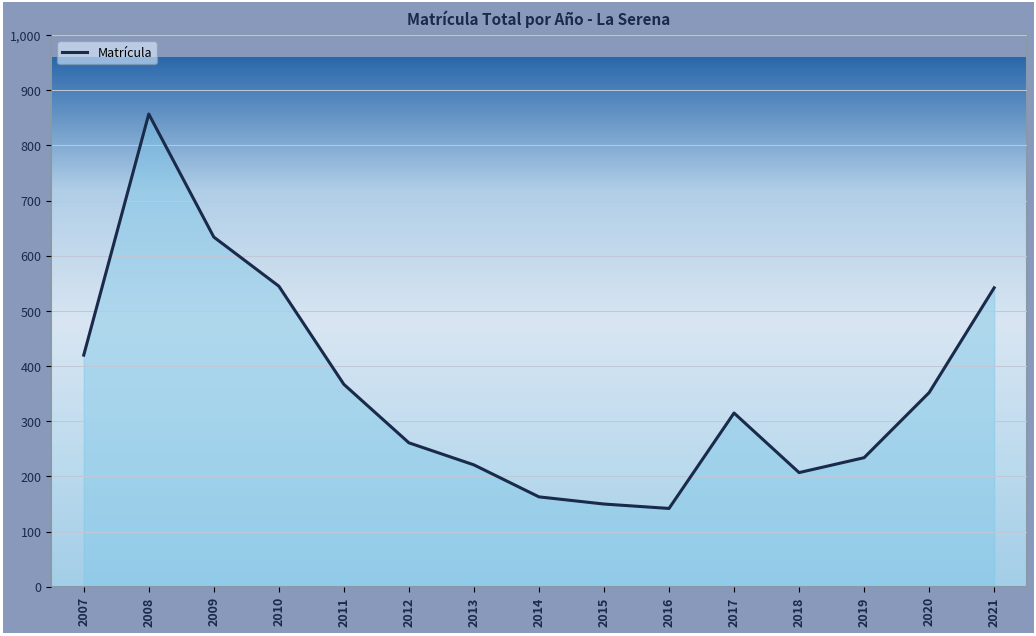

How many values are below 315?

7